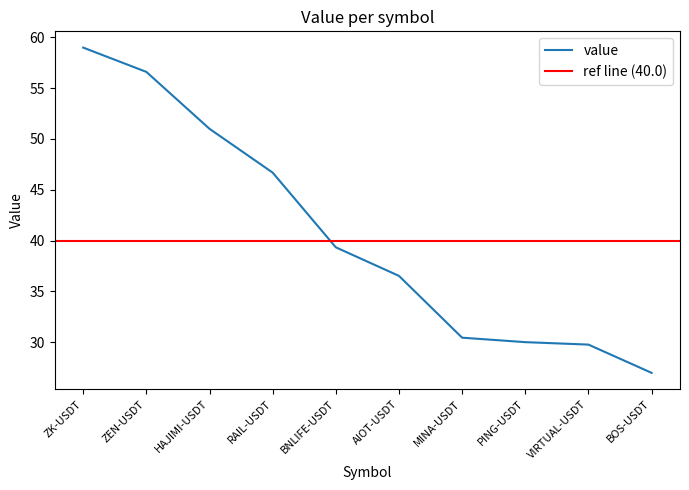

Which category has the lowest value across all series?

BOS-USDT